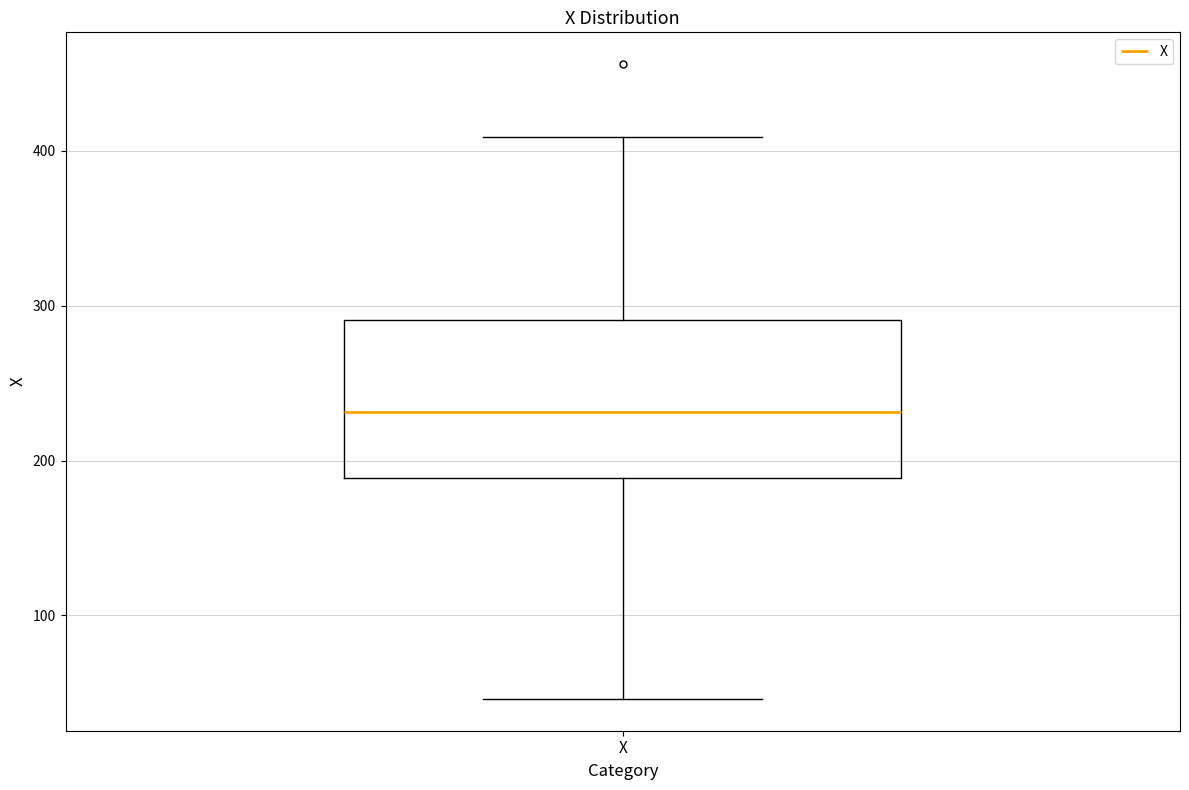

Transcribe this box plot: give where the median line is, the range the box spans, and where the two whiskers end, as read against the y-axis. The values are not printed on the chart, so give them approximately, as read against the axis.

median 230, box 190 to 290, whiskers 50 to 410